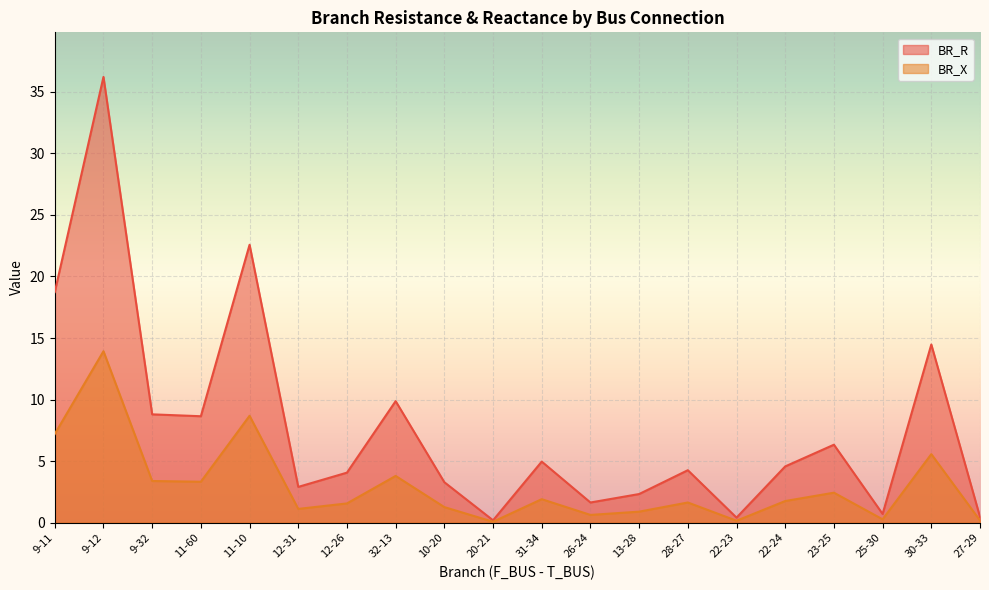

Where is BR_R nearest to the value 18?

9-11